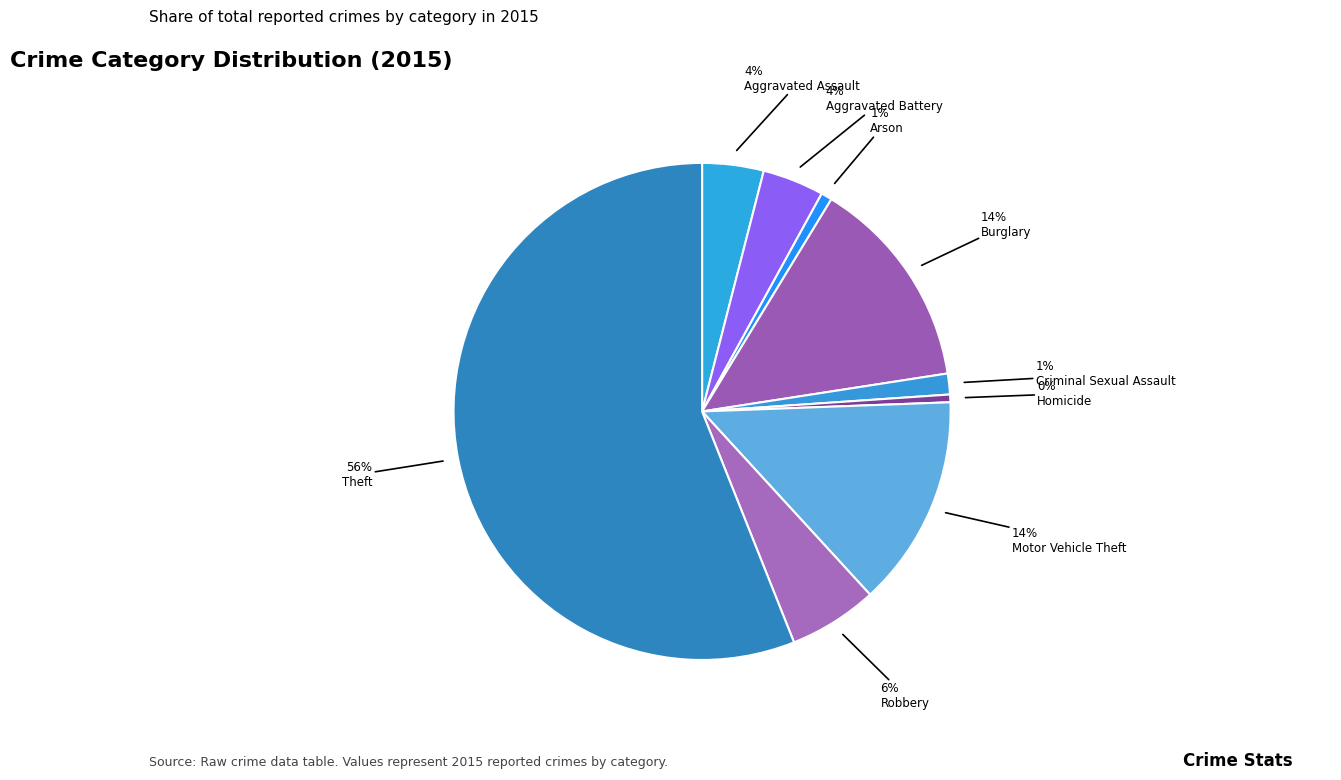

Is there a majority slice in this chart?

Yes